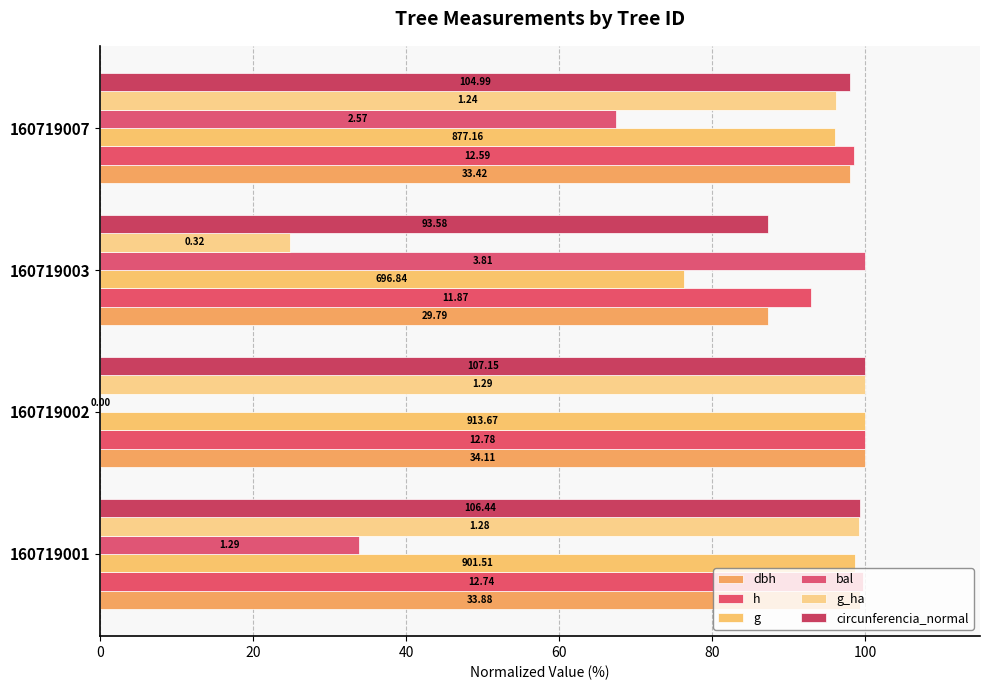

What is the greatest value displayed?

100.0